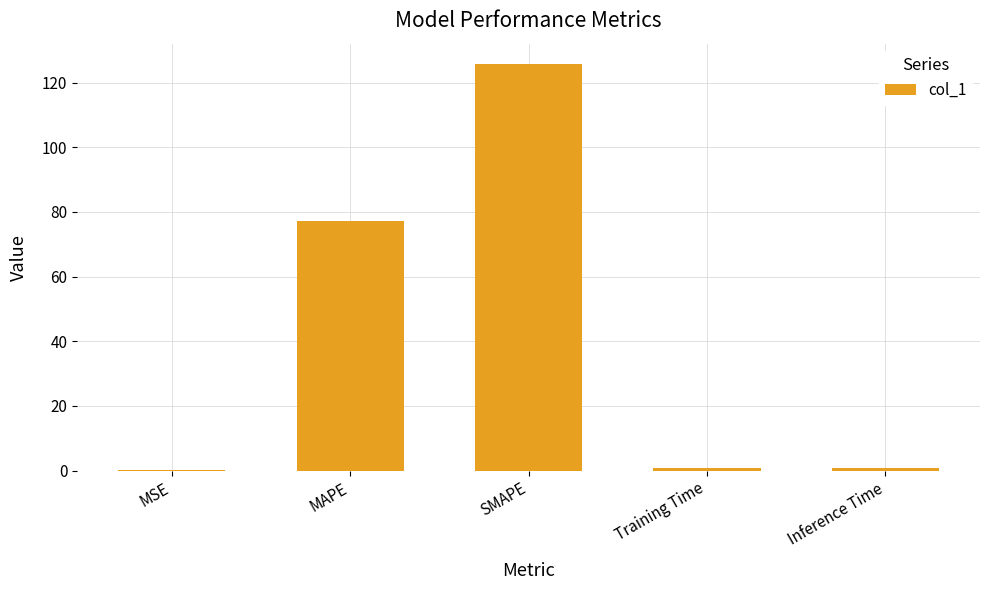

At which category does the chart reach its peak across all series?

SMAPE